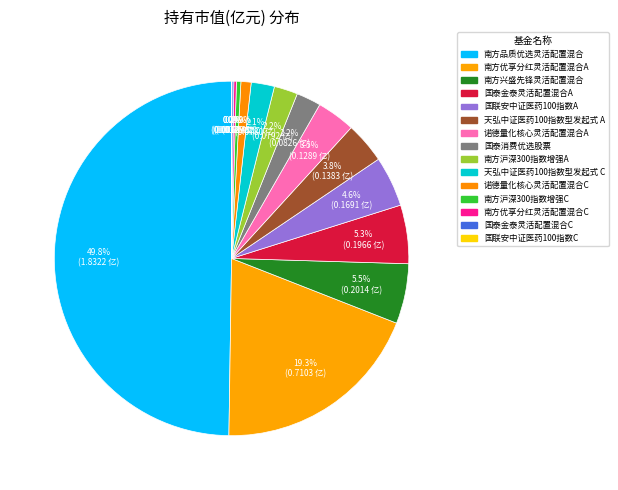

To the nearest percent, what is the difference between the largest and smallest slice percentages?

50%